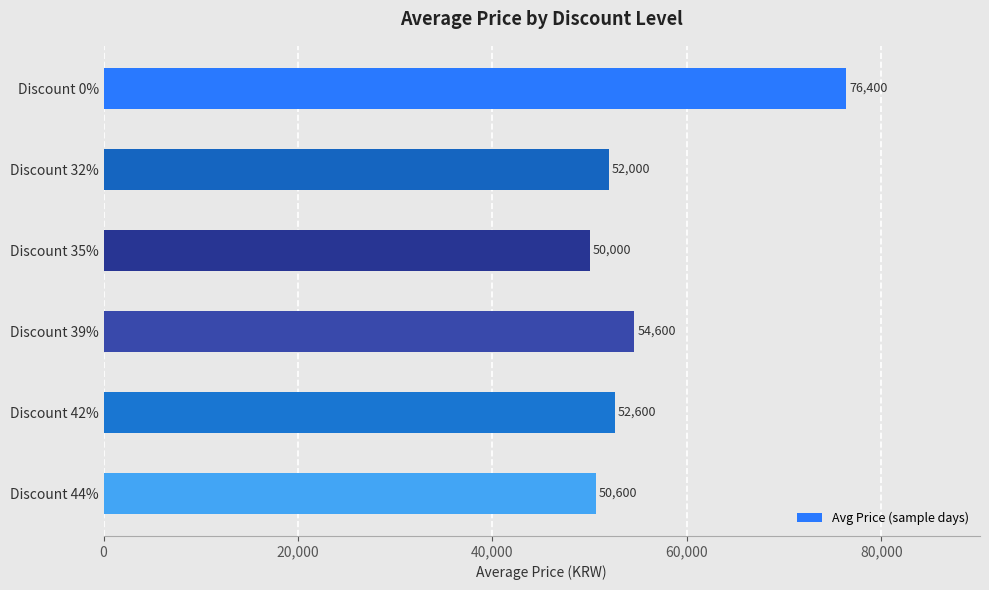

What is the label of the 1st bar from the bottom?

Discount 44%